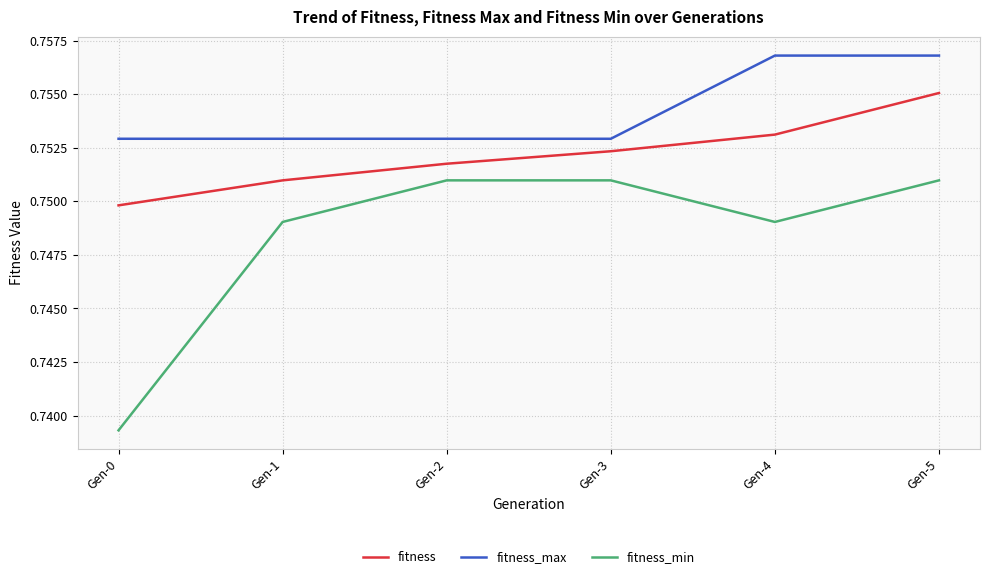

True or false: fitness_min and fitness cross at least once.

False